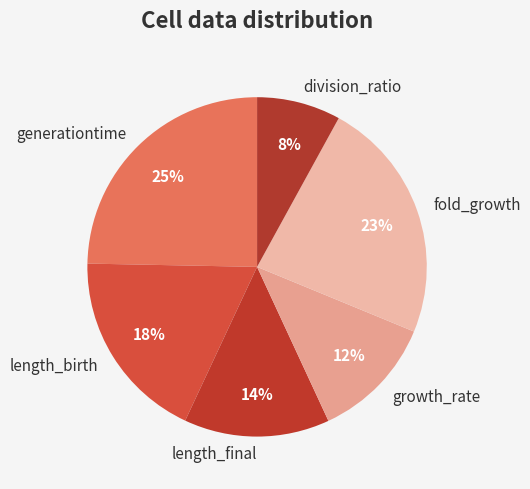

Which slice is the smallest?

division_ratio